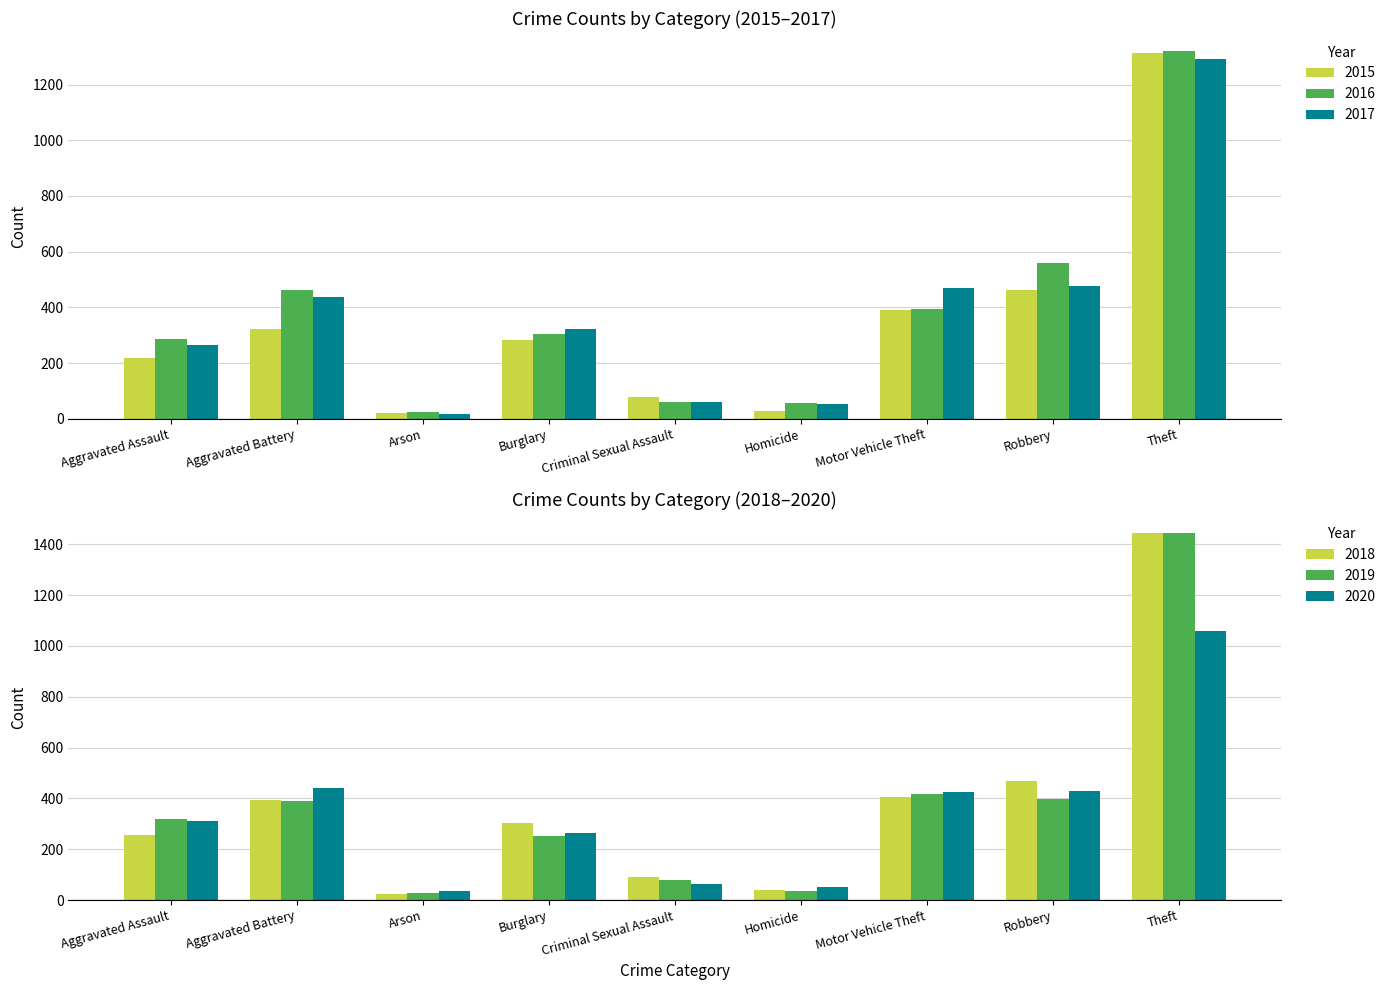

Reading left to right, what are all the values shown in this chart?

2015: 219	323	21	283	80	27	391	461	1313
2016: 286	464	24	303	60	58	395	561	1319
2017: 265	436	18	323	61	52	471	476	1291
2018: 255	393	25	302	89	40	405	468	1446
2019: 318	390	27	254	78	36	419	398	1443
2020: 311	440	35	262	63	50	424	430	1058